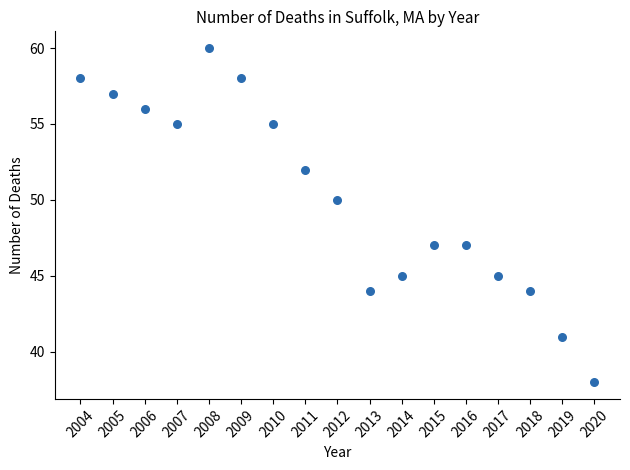

What Y value in the scatter plot is closest to 49?

50